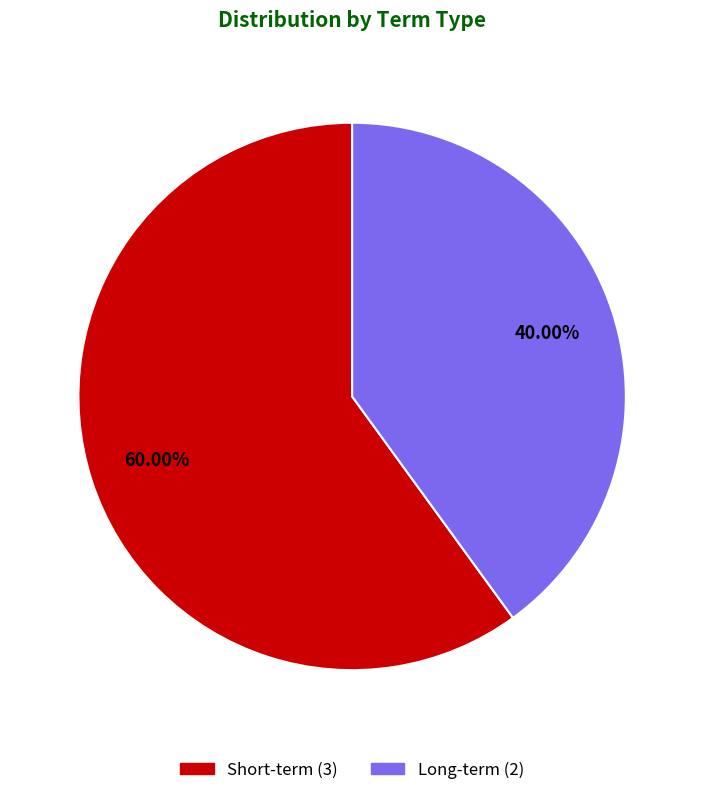

To the nearest percent, what is the average slice percentage?

50%